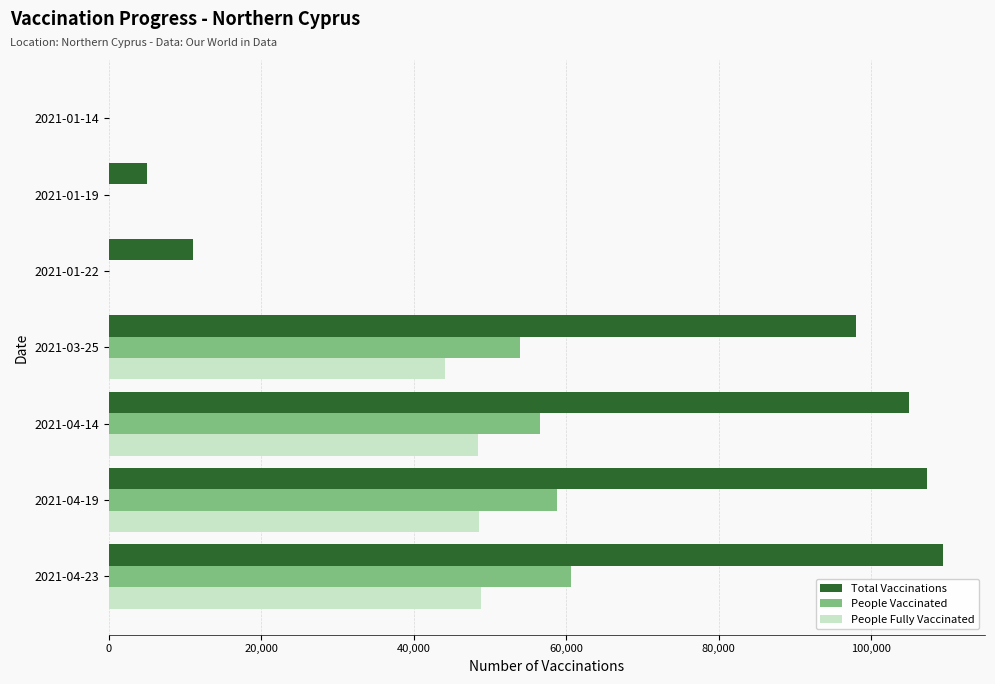

Where is People Vaccinated nearest to the value 30321?

2021-03-25